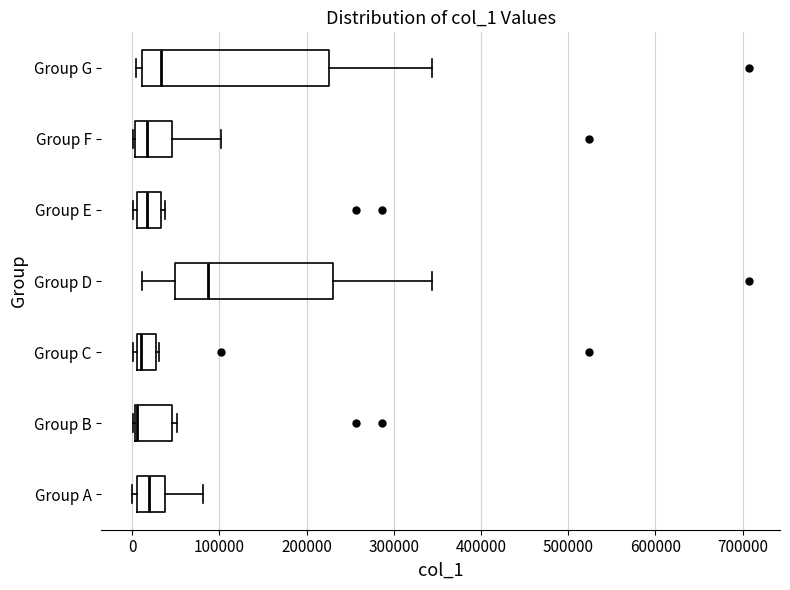

Comparing the boxes themselves (not the whiskers), which one is the widest?

Group G